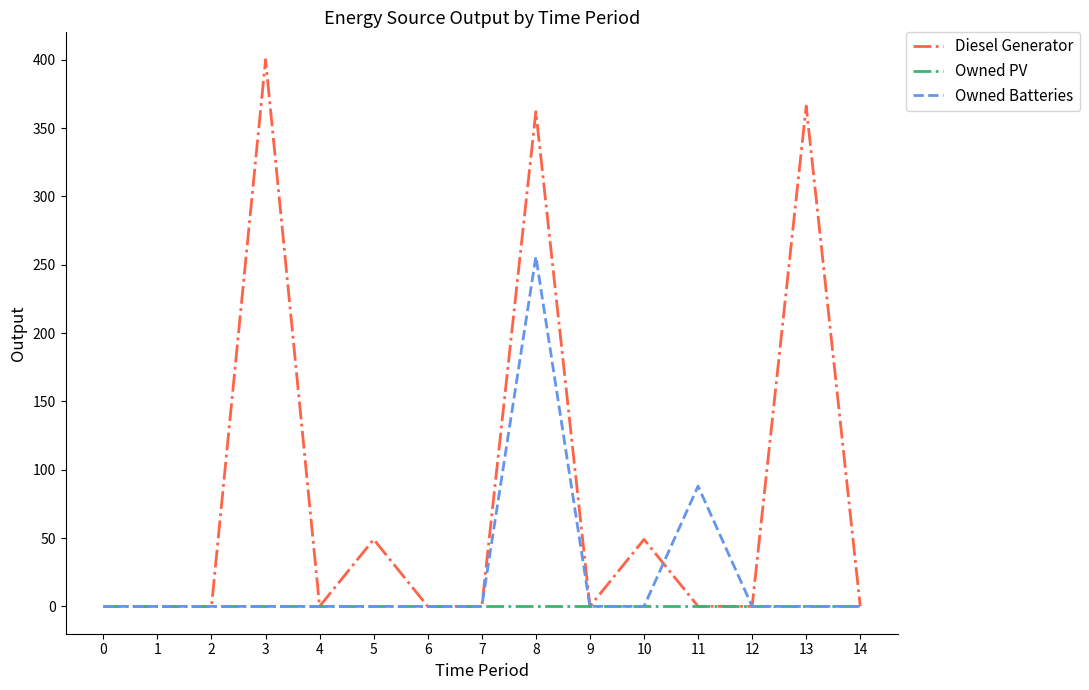

How many distinct data groups are displayed?

3